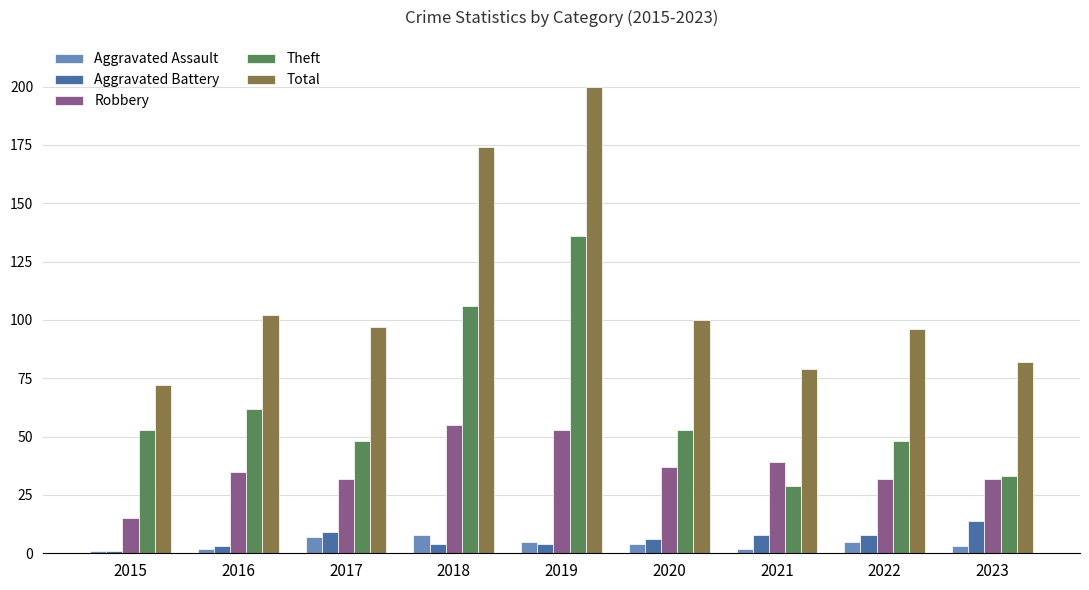

What is the maximum value for Aggravated Battery?

14